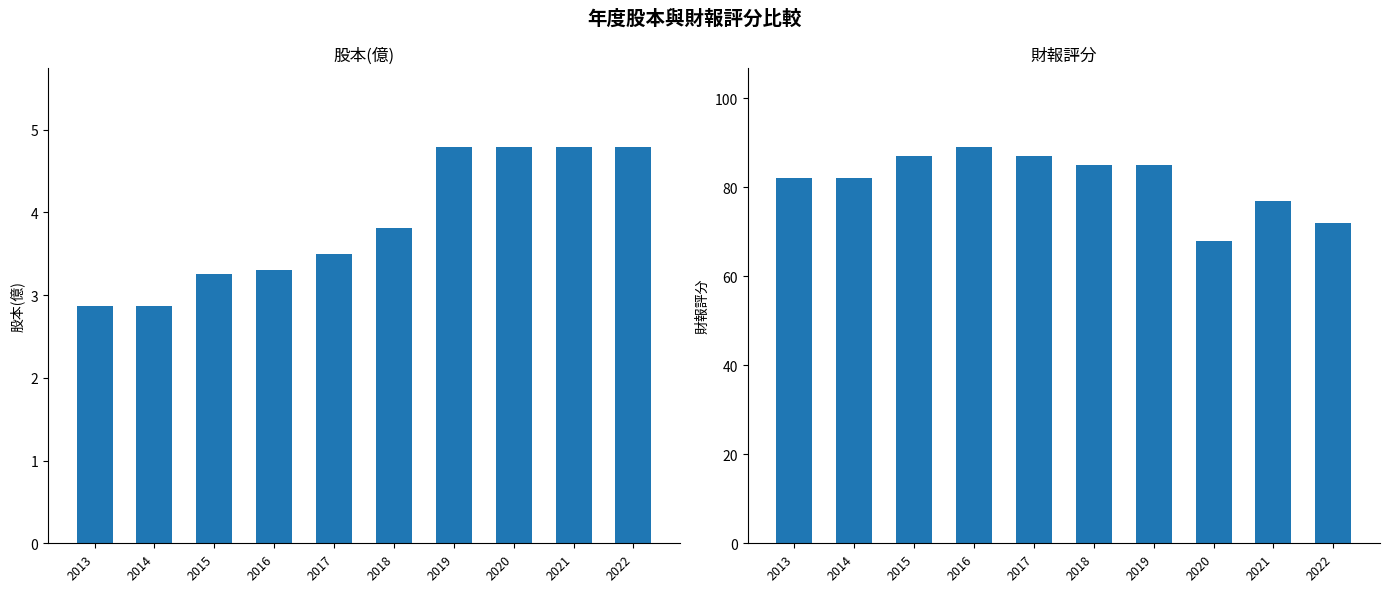

What is the lowest value of the 股本(億) series?

2.9